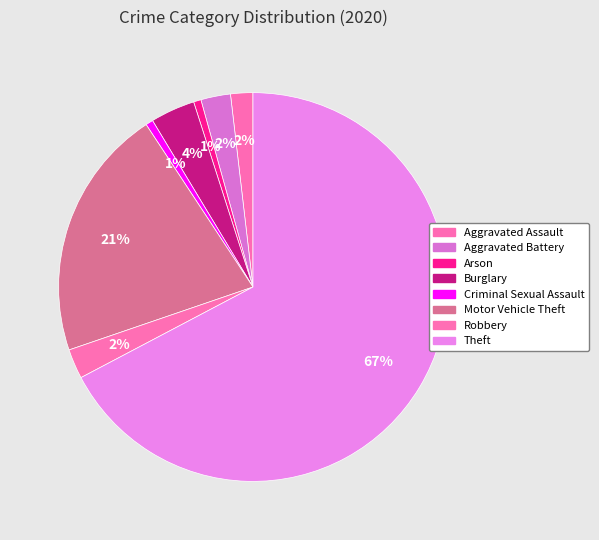

What percentage is NOT represented by Aggravated Battery?

97.5%